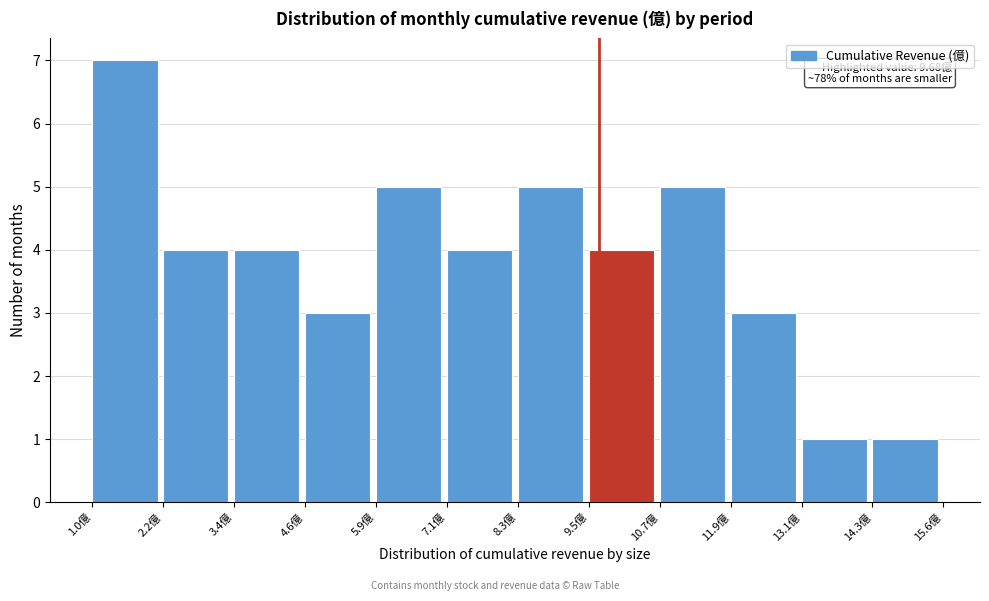

Over which range of the x-axis is the bar tallest?

1.0 to 2.2